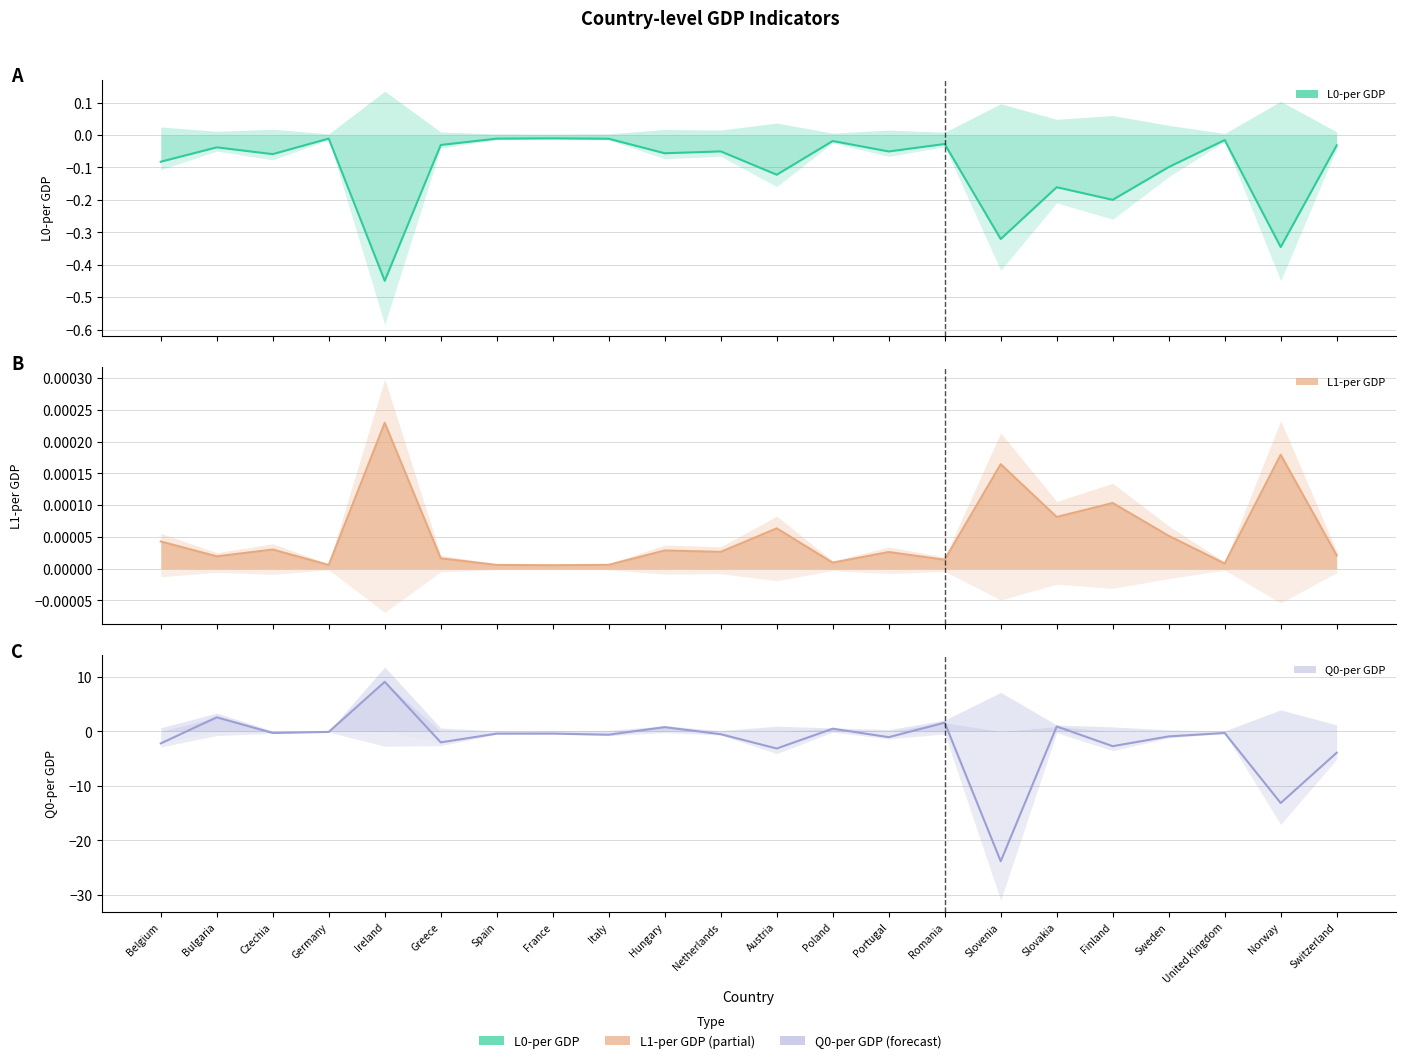

The value of L1-per GDP at Romania is 0.0. True or false?

False